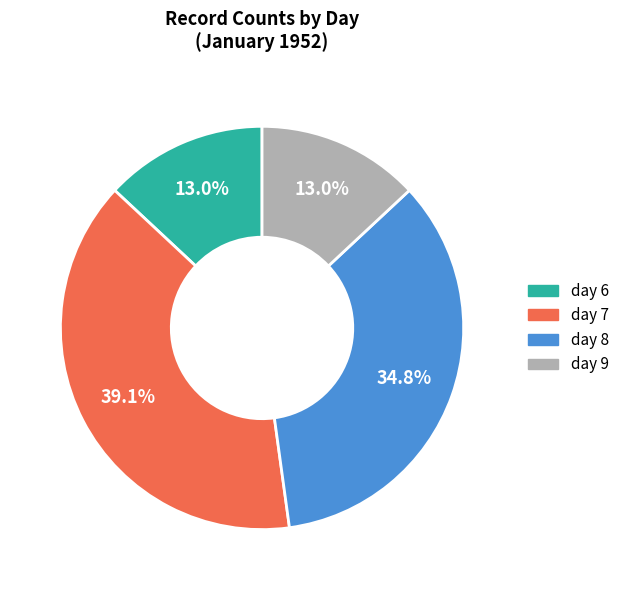

Which category has the biggest portion of the pie?

day 7